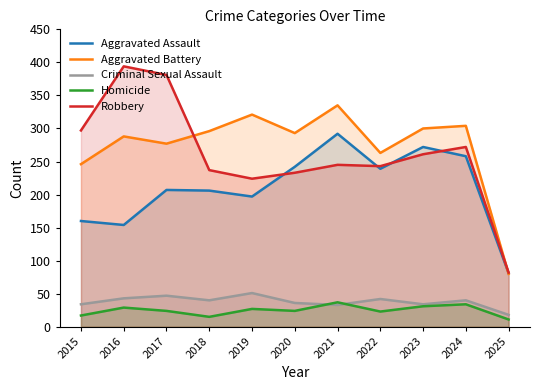

How many values in the Robbery series exceed 245?

5